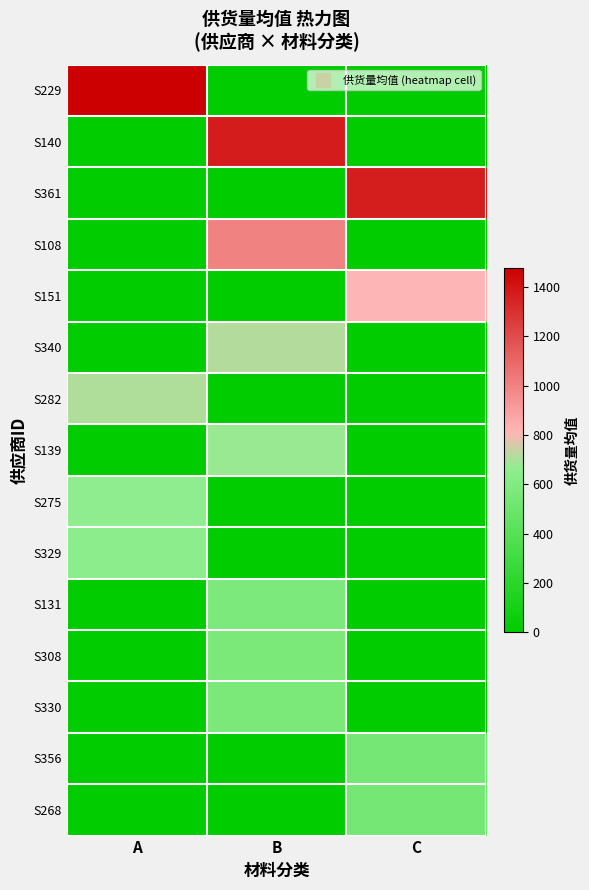

What is the spread (max minus min) of values at A?

1478.7